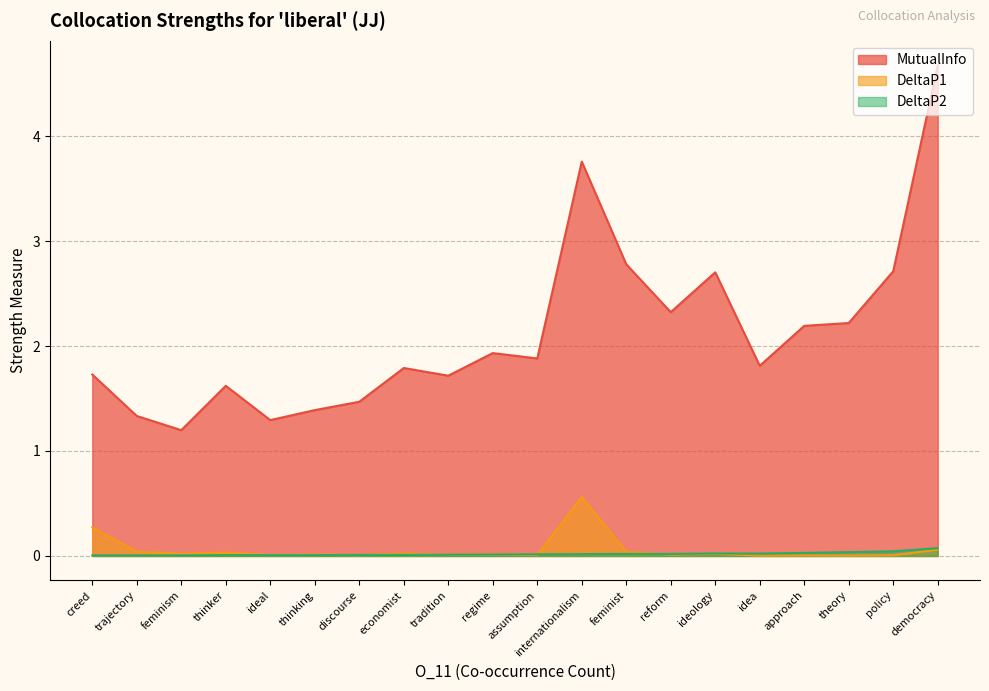

What is the spread (max minus min) of values at discourse?

1.5